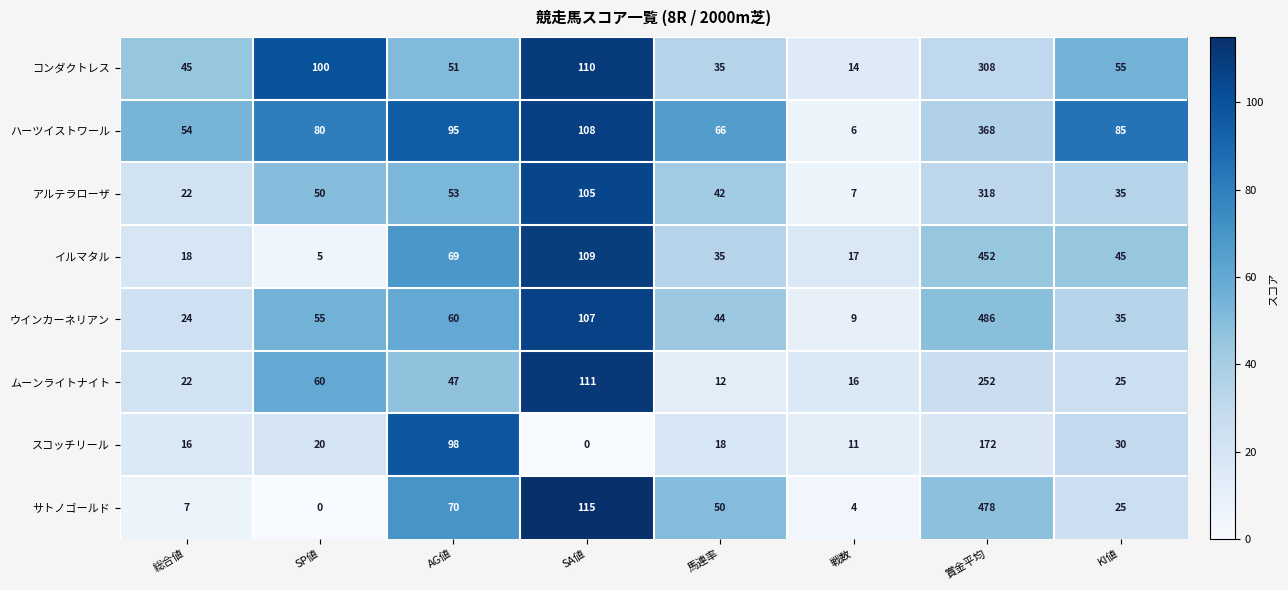

At which label is ウインカーネリアン closest to 247?

SA値